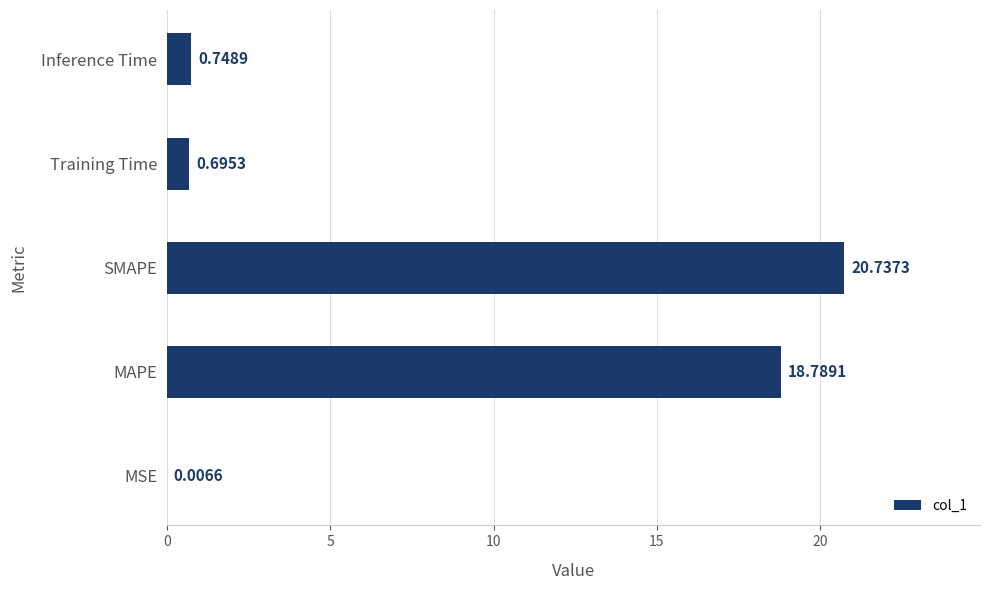

What is the change in value from MSE to MAPE?

+18.8